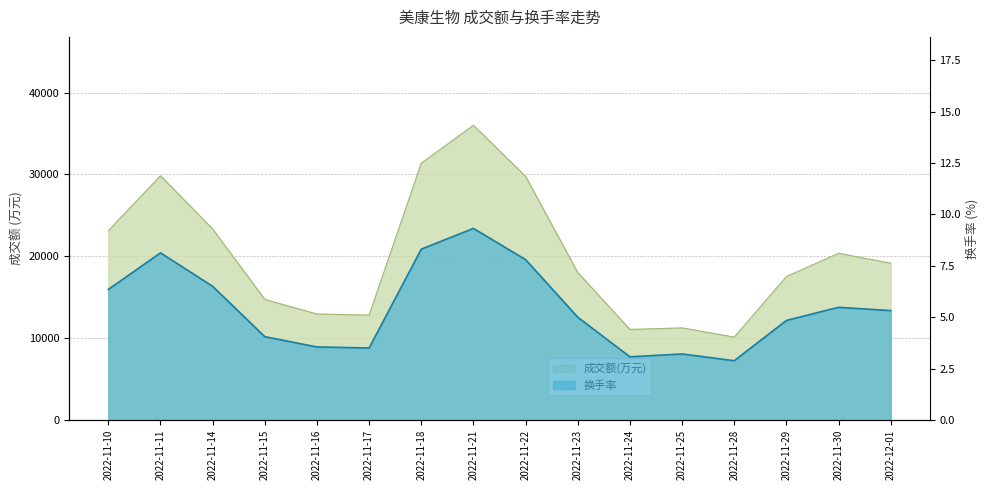

What is the spread (max minus min) of values at 2022-12-01?

19137.7